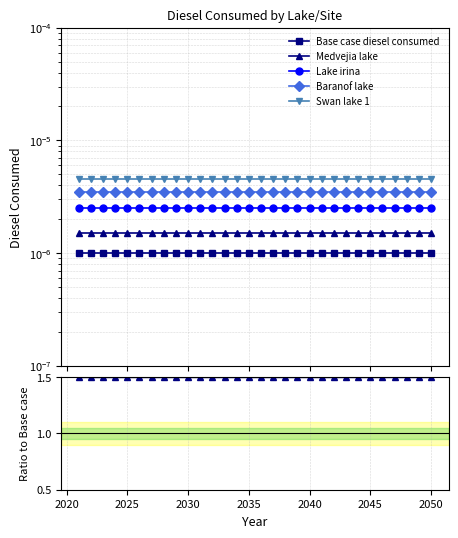

What is the sum of all Lake irina values?

75.0